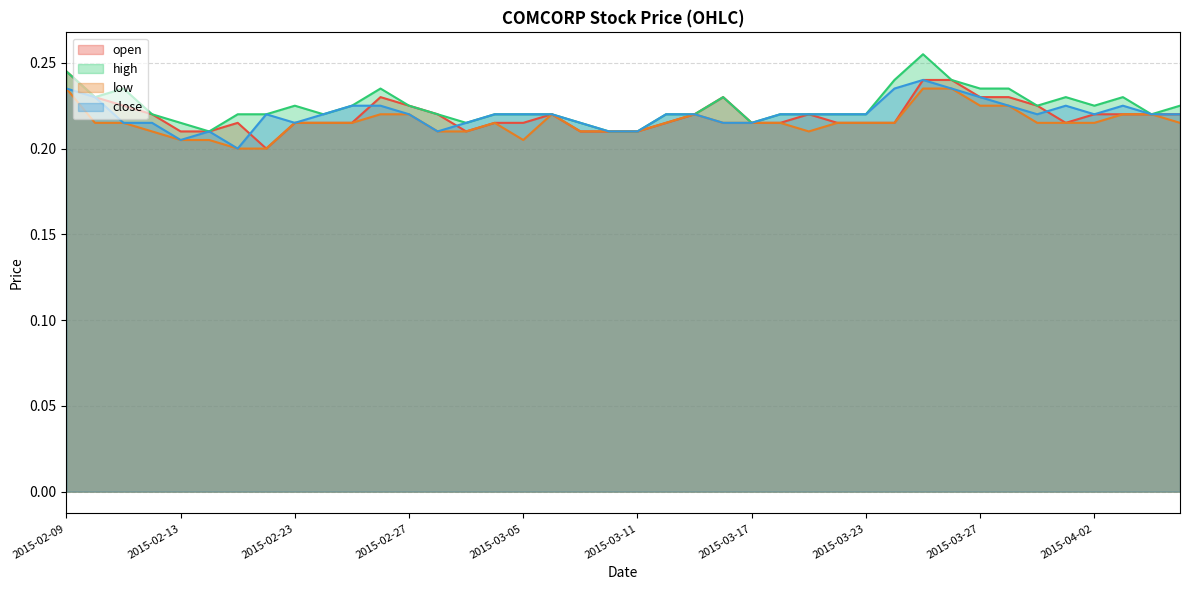

What is the label of the 24th point from the left?

2015-03-16